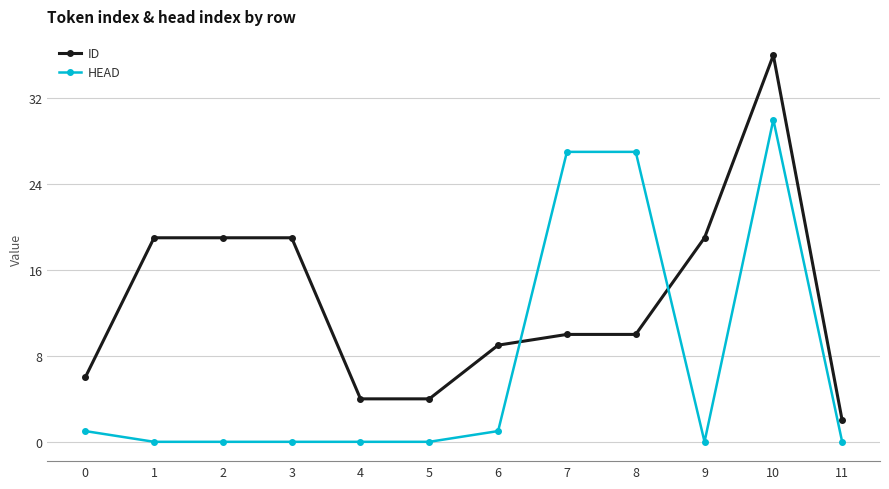

Reading left to right, list all the values displayed in this chart.

ID: 6	19	19	19	4	4	9	10	10	19	36	2
HEAD: 1	0	0	0	0	0	1	27	27	0	30	0